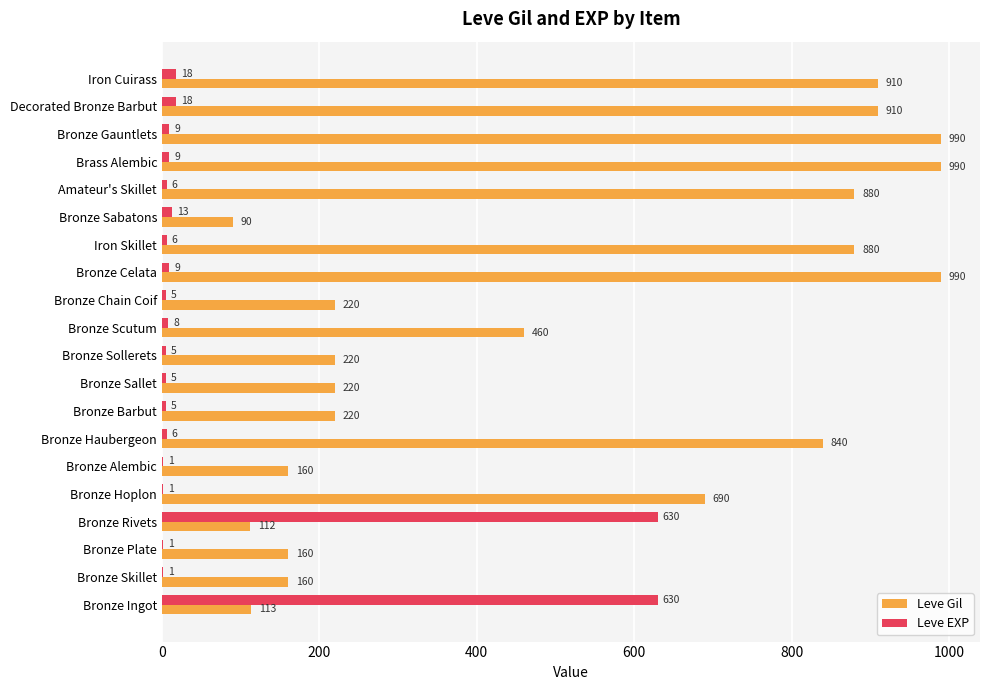

Where is Leve Gil nearest to the value 540?

Bronze Scutum